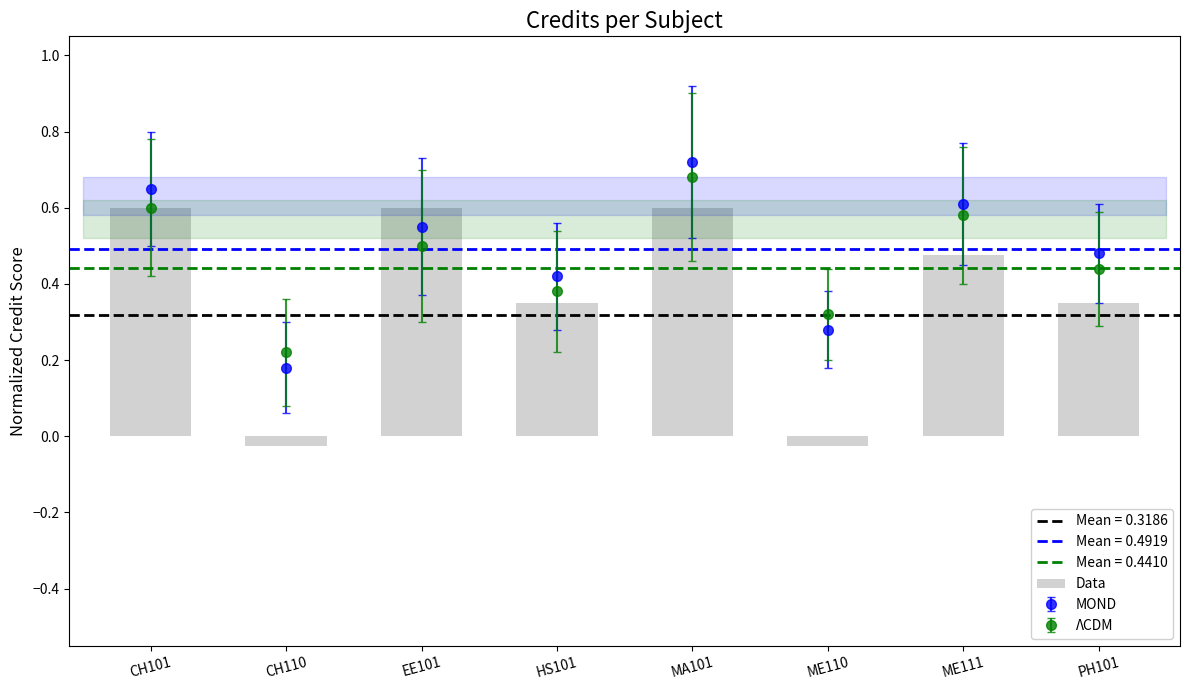

How many positive values are there?

6